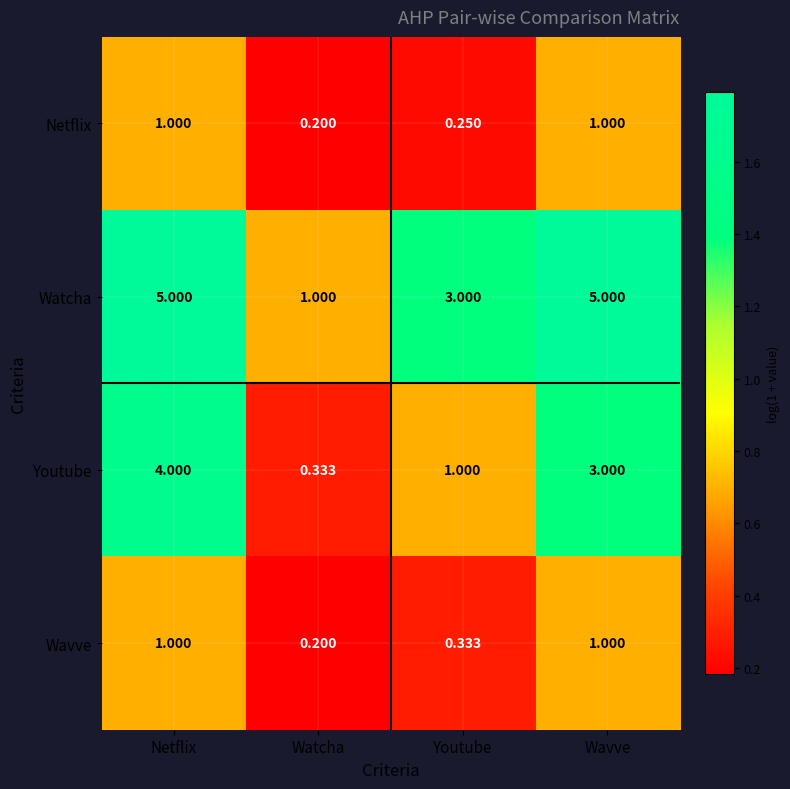

Rank the series at Youtube from highest to lowest value.

Watcha, Youtube, Wavve, Netflix